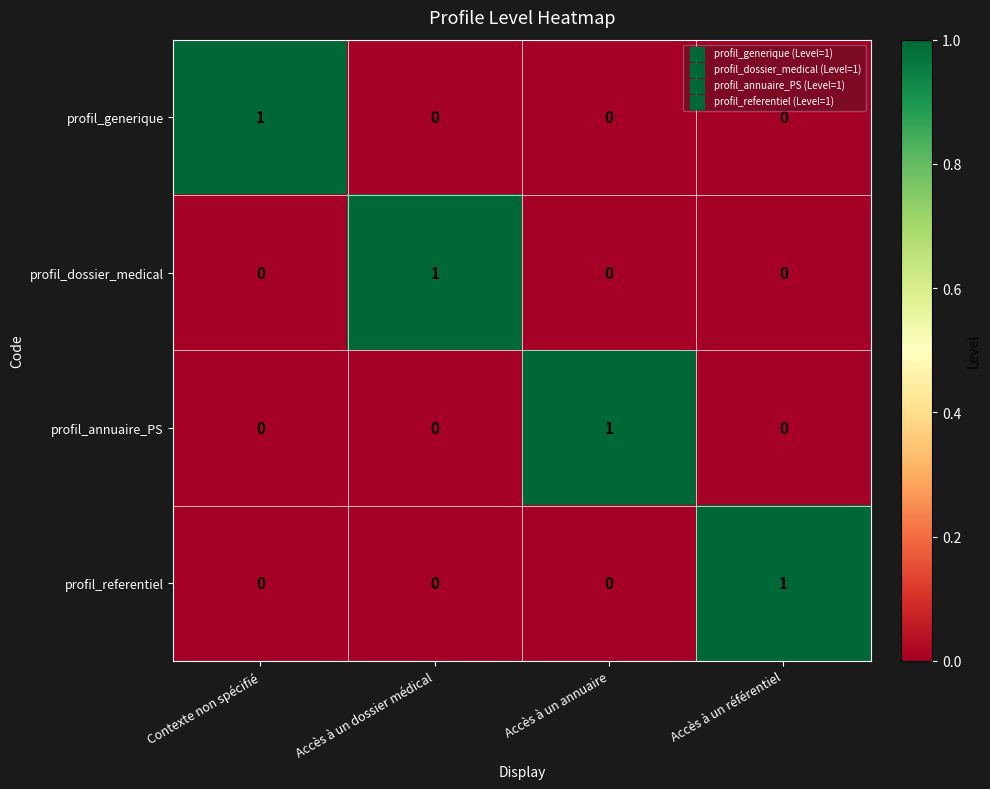

The profil_annuaire_PS series shows -1 at Accès à un référentiel. True or false?

False